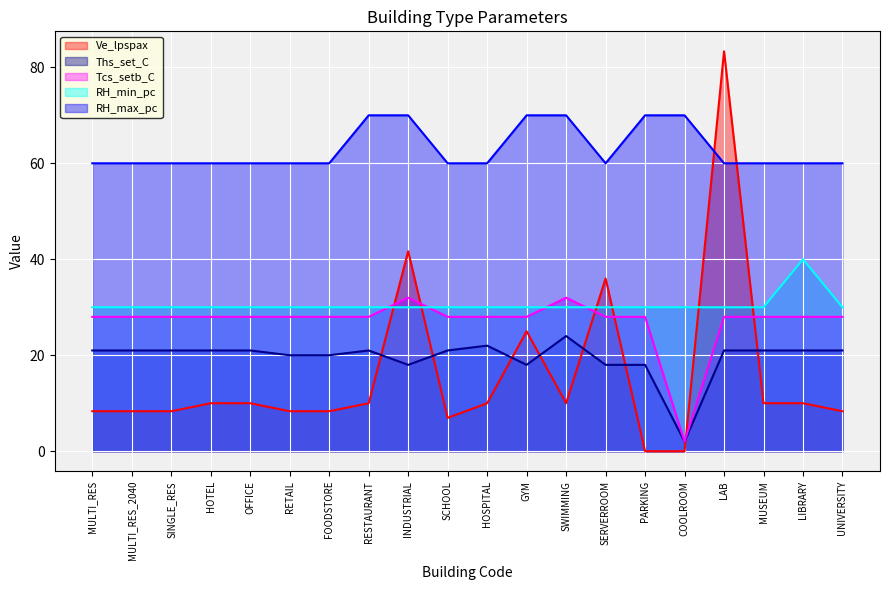

How many interior local valleys does the Ths_set_C series have?

3